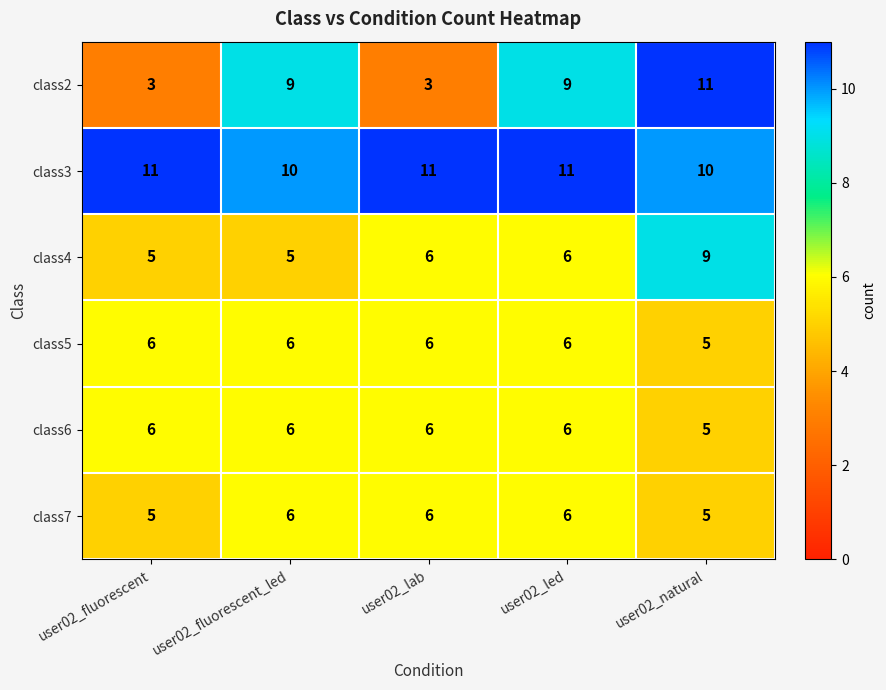

What is the maximum value for class5?

6